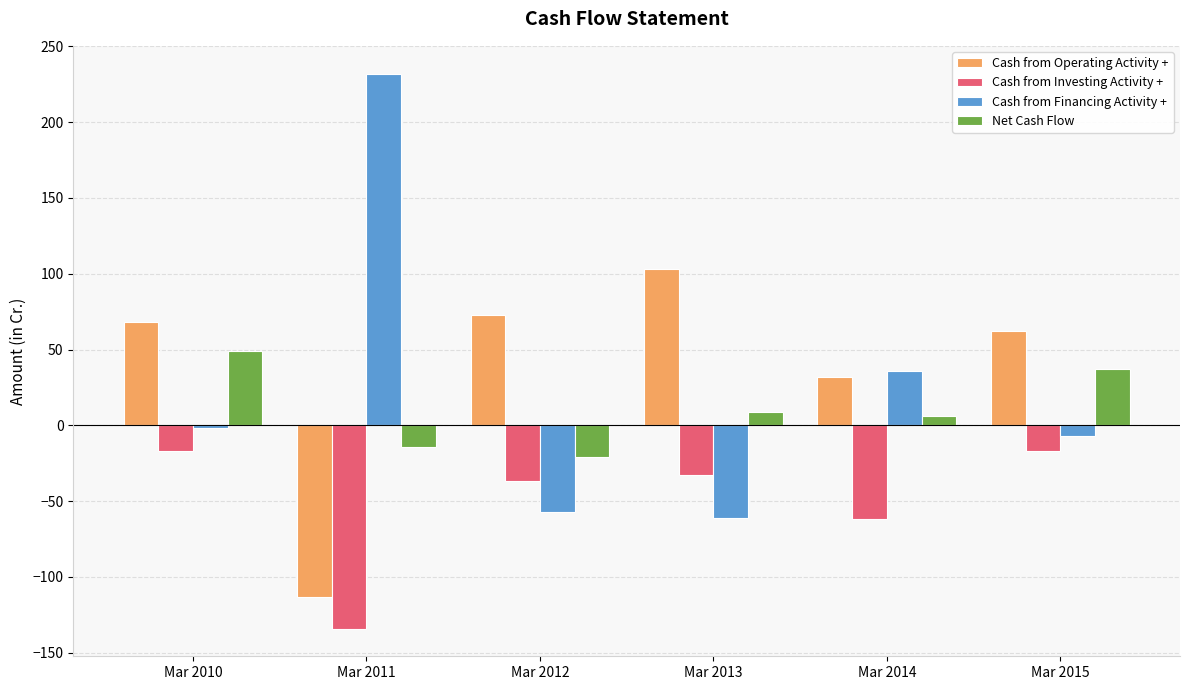

What is the minimum value for Net Cash Flow?

-21